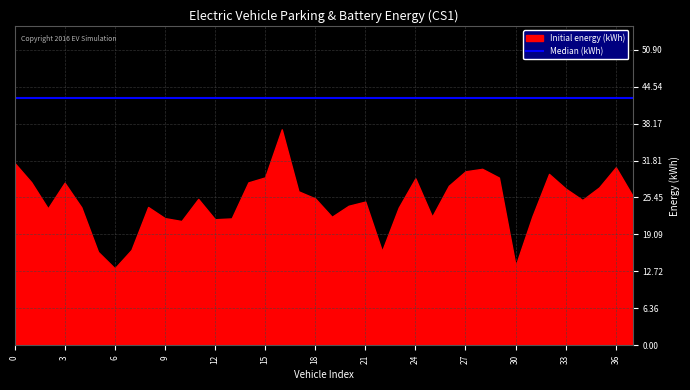

Is it true that Initial energy (kWh) equals 24.0 at 20?

True